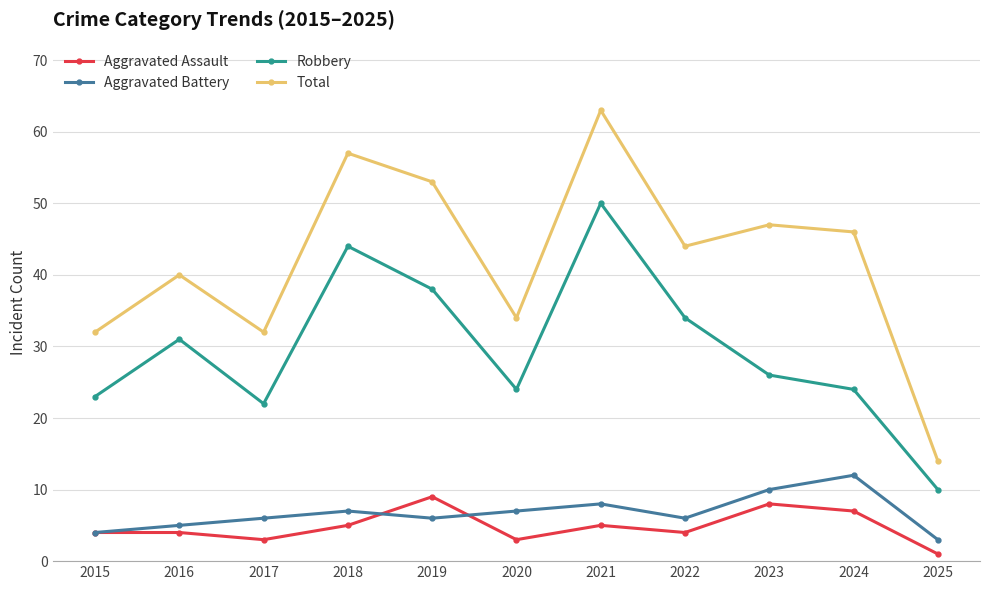

Count the number of categories in the chart.

11